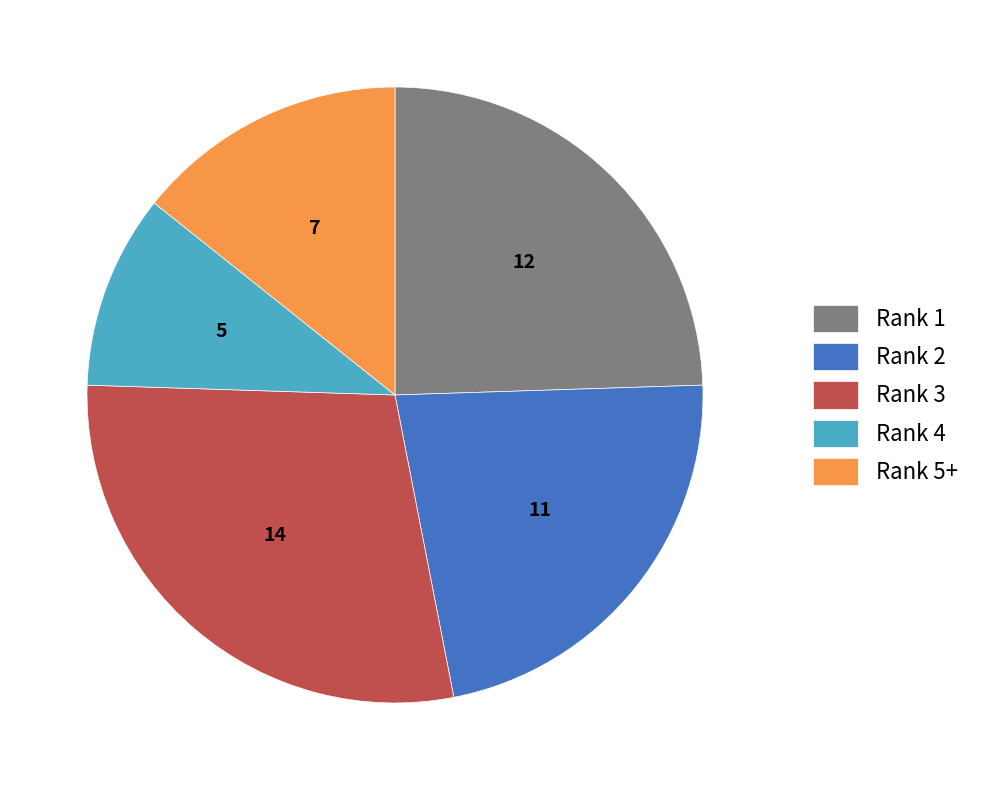

Is Rank 5+ the majority of the pie?

No